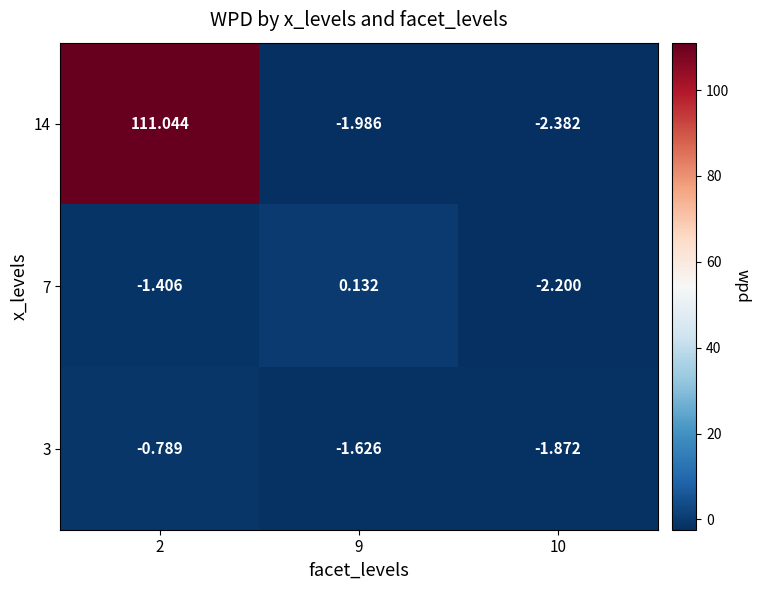

Is the value of 14 at 2 greater than the value of 7 at 10?

Yes